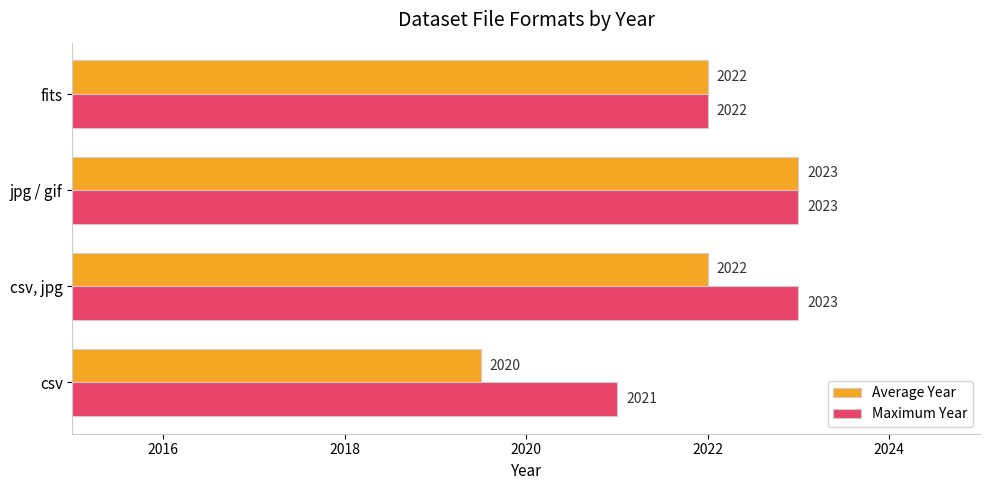

Count the Average Year values in the range 2022 to 2023.

3